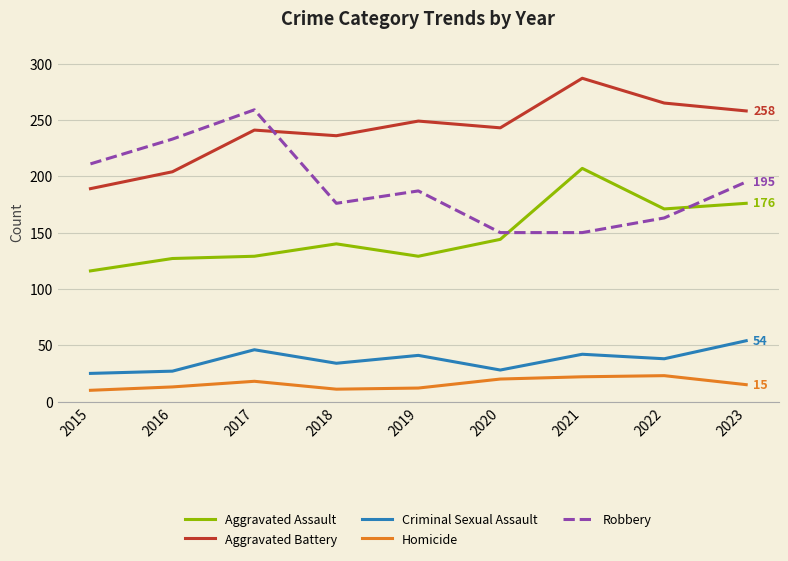

Which category has the highest value in the Aggravated Battery series?

2021